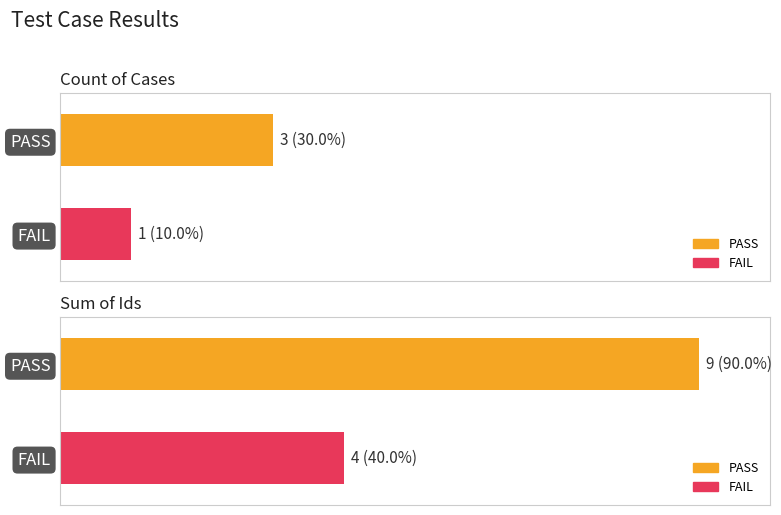

The value of PASS at PASS is 3. True or false?

True